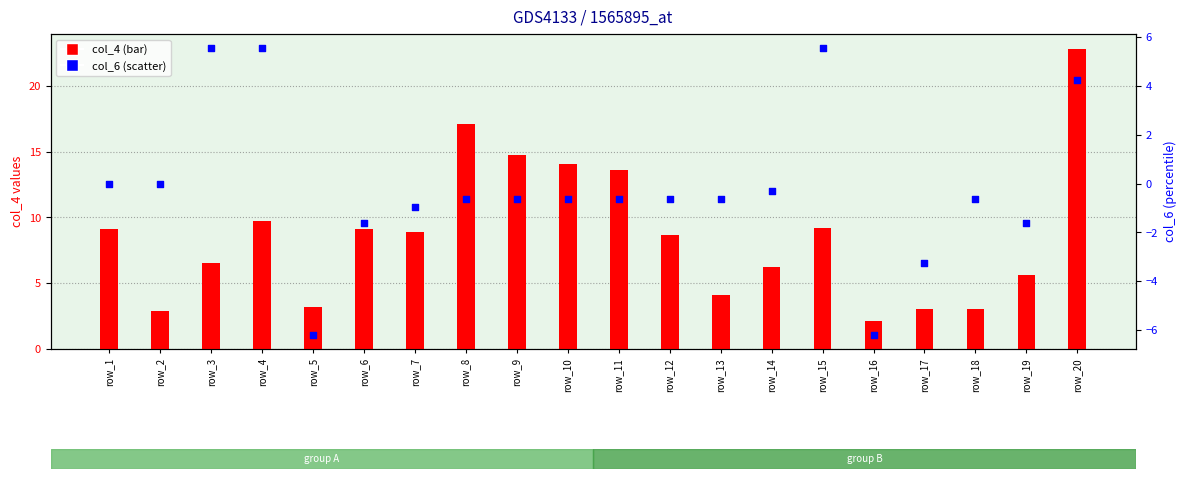

At which category is the sum across all series the highest?

row_20